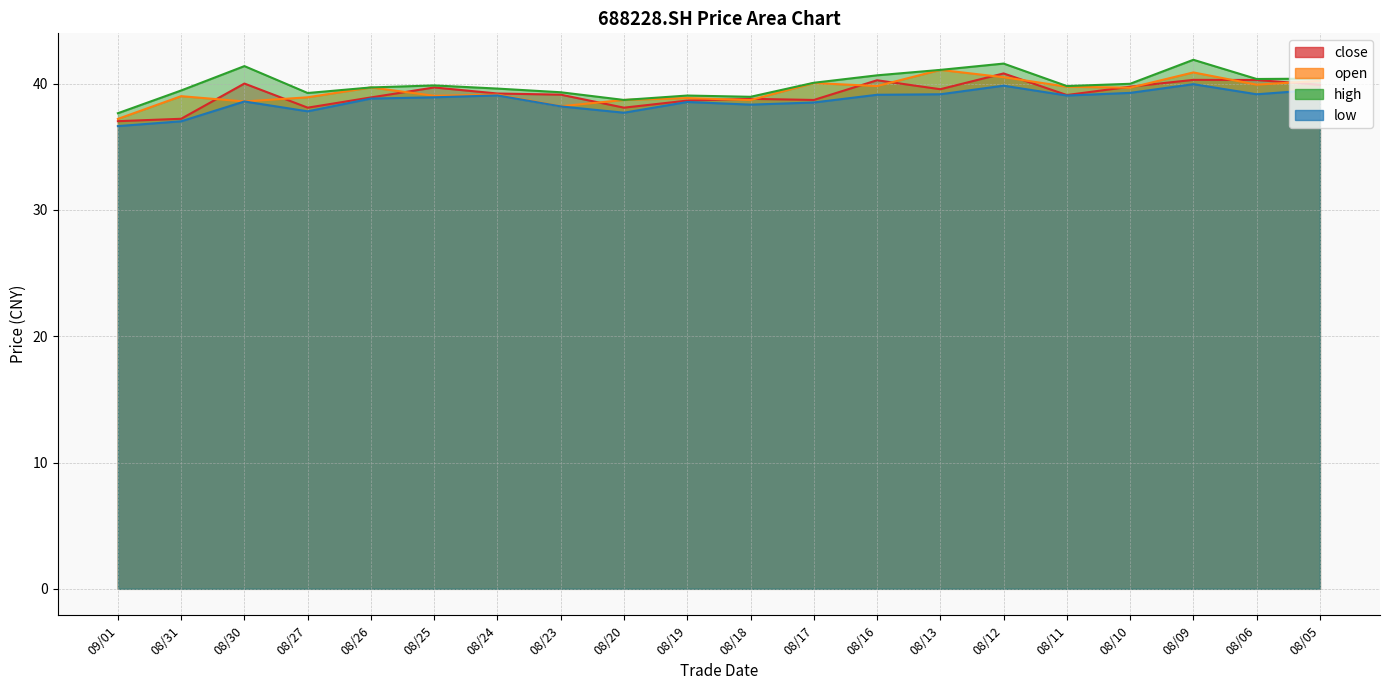

How many series are shown in this chart?

4